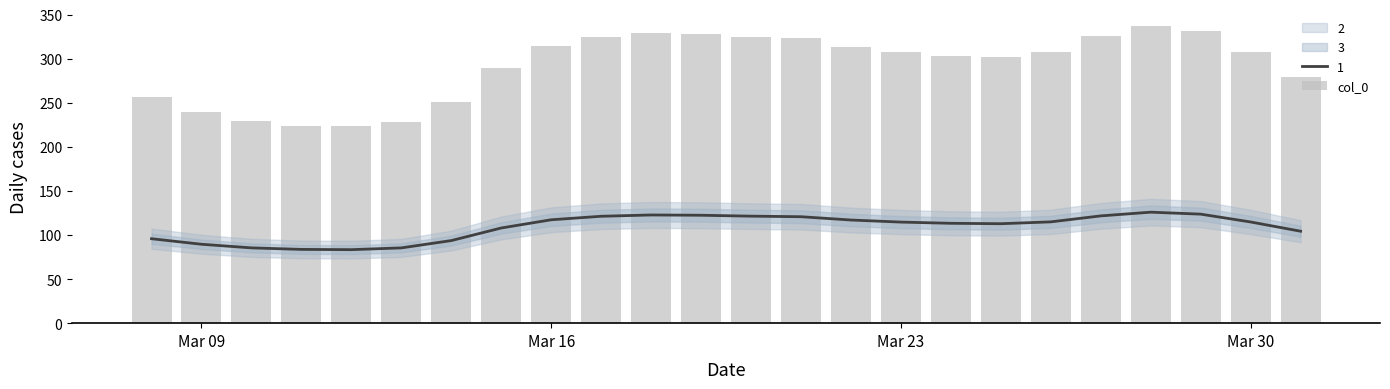

What position from the right is Mar 16?

16